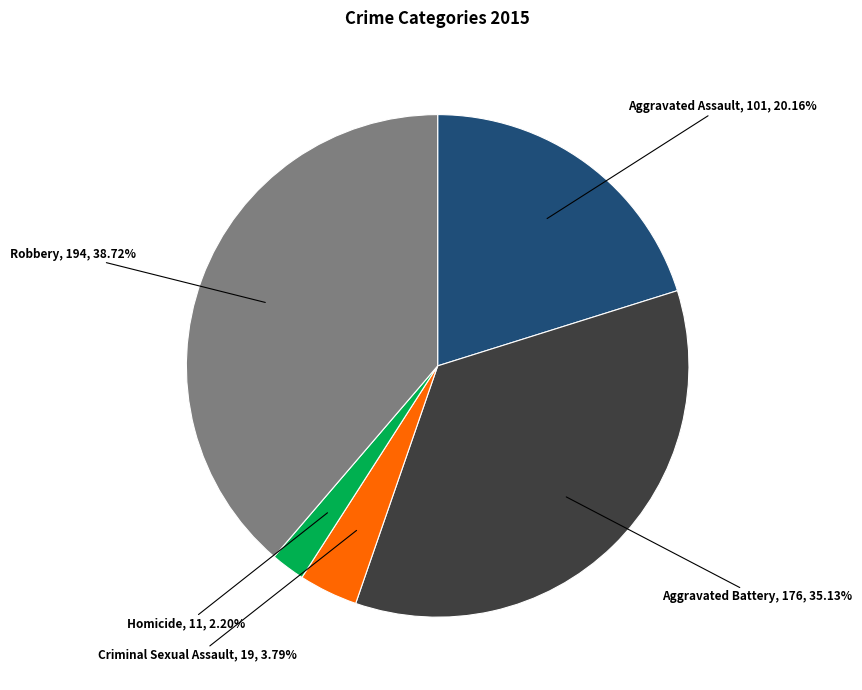

Does Aggravated Assault account for over 50% of the chart?

No